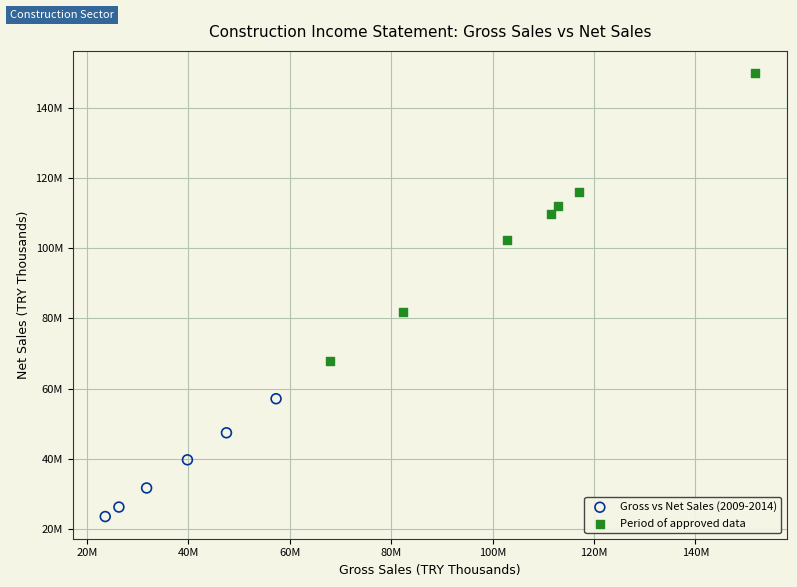

Which series reaches the maximum Y coordinate?

Period of approved data